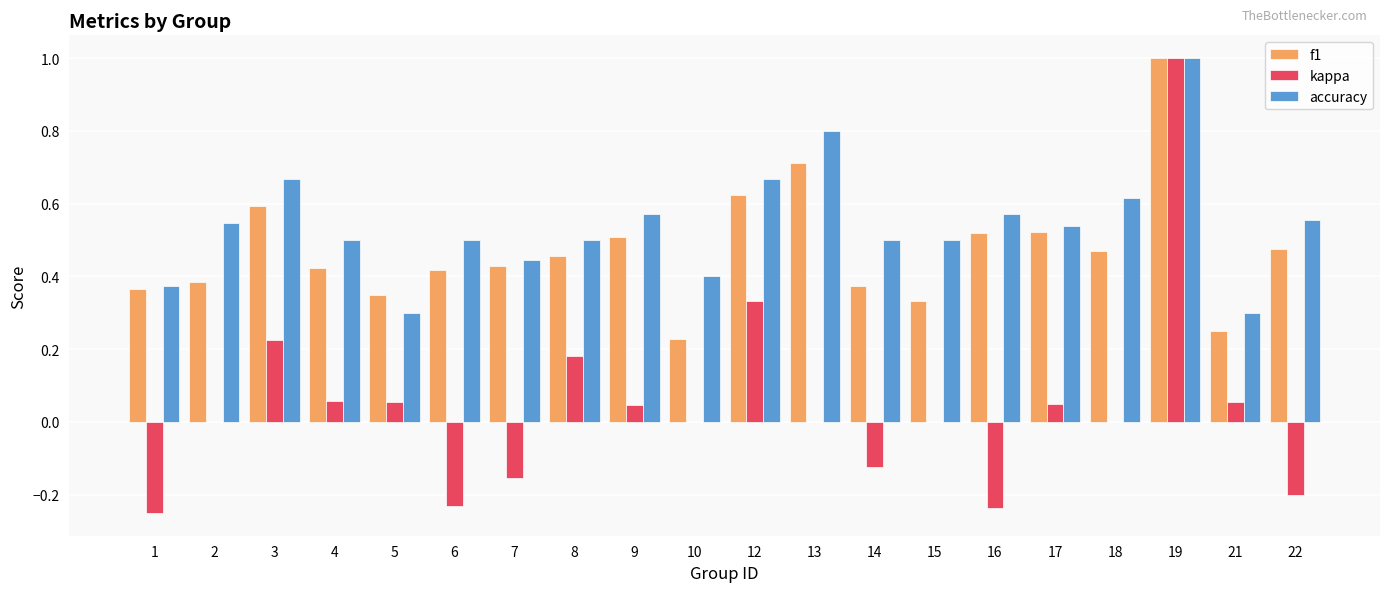

Between 3 and 16, which series saw the biggest shift?

kappa